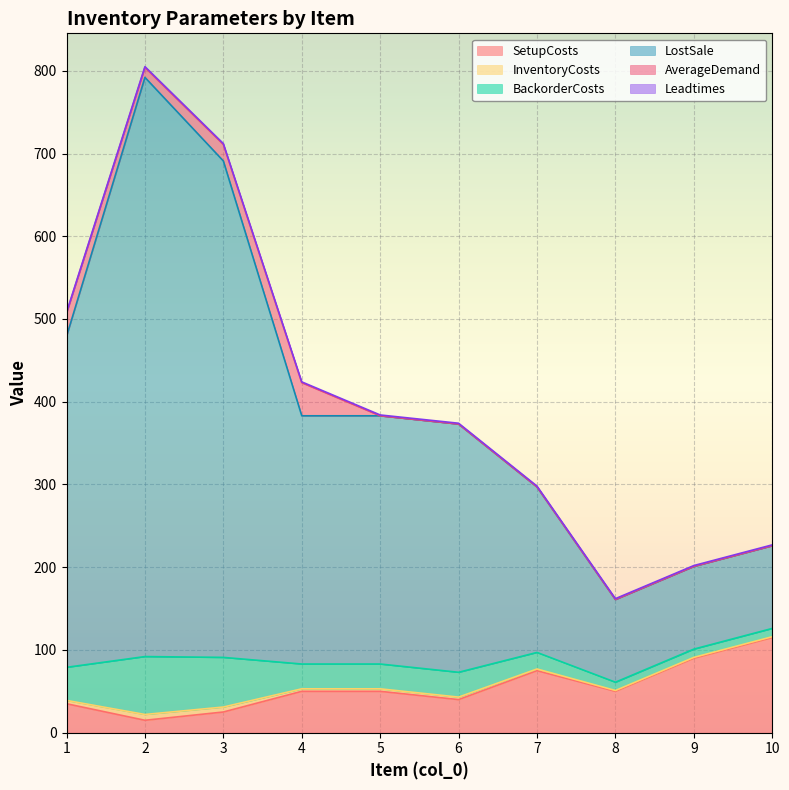

What is the highest value of the SetupCosts series?

115